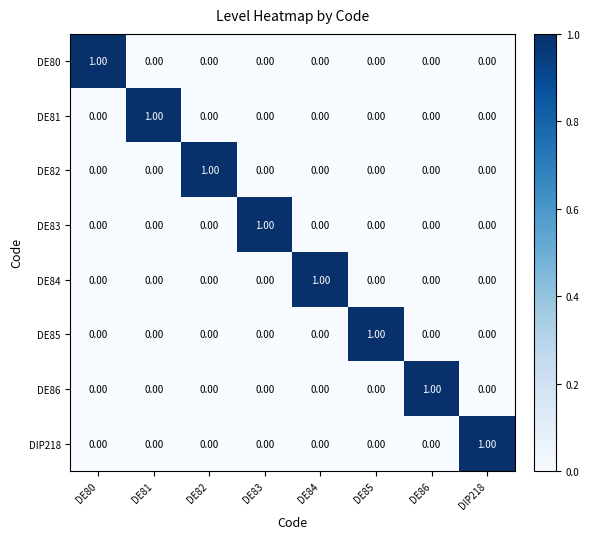

Is the value of DIP218 at DE83 greater than the value of DE85 at DE85?

No